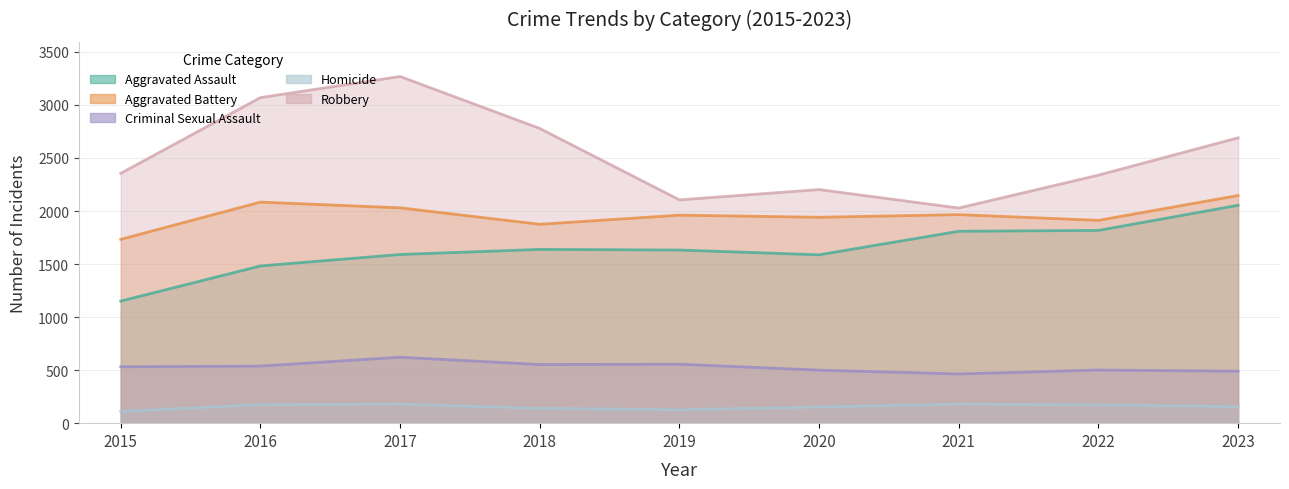

What is the average value of the Robbery series?

2537